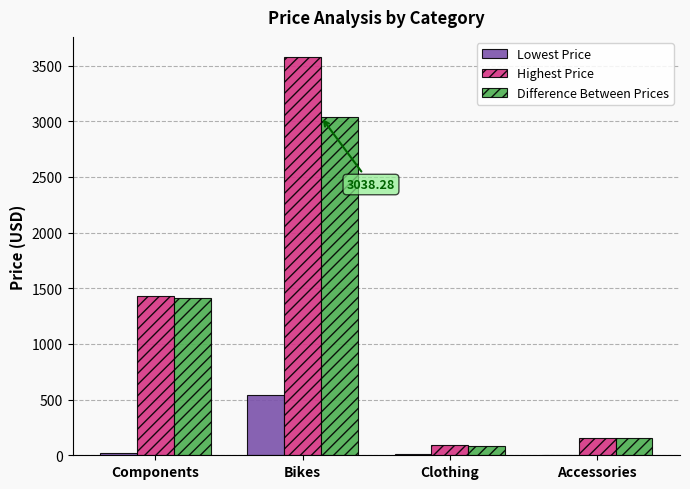

True or false: Highest Price has a value of 962.2 at Components.

False